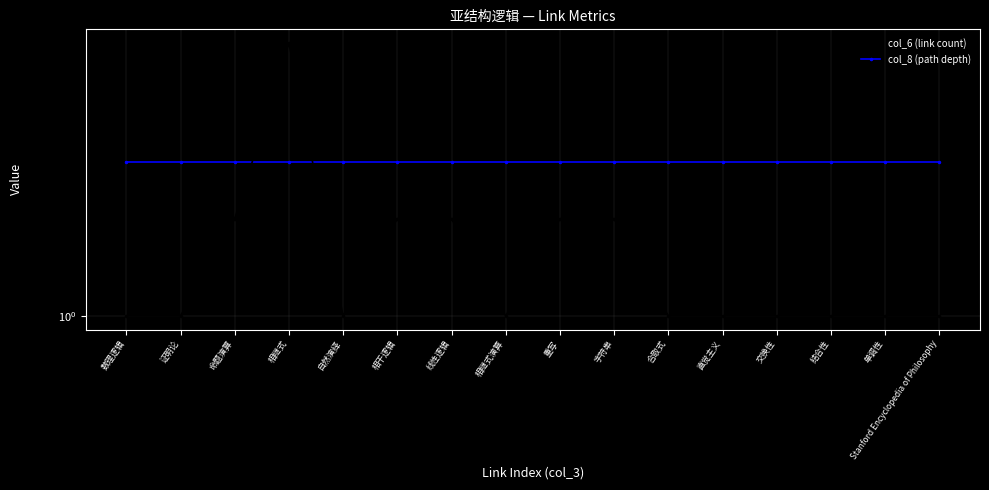

How many values in the col_6 (link count) series exceed 1?

6